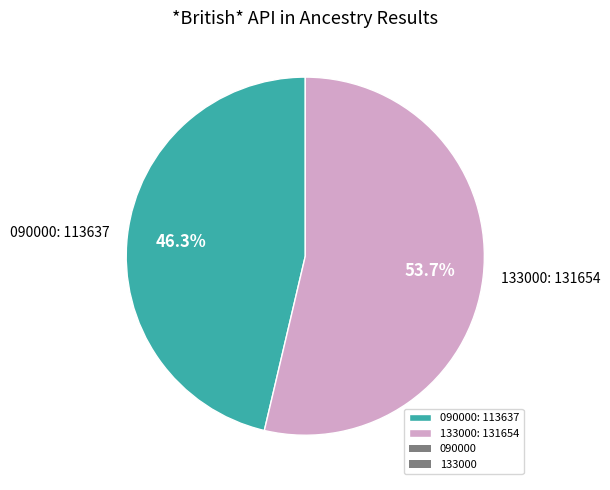

To the nearest percent, what is the average slice percentage?

50%